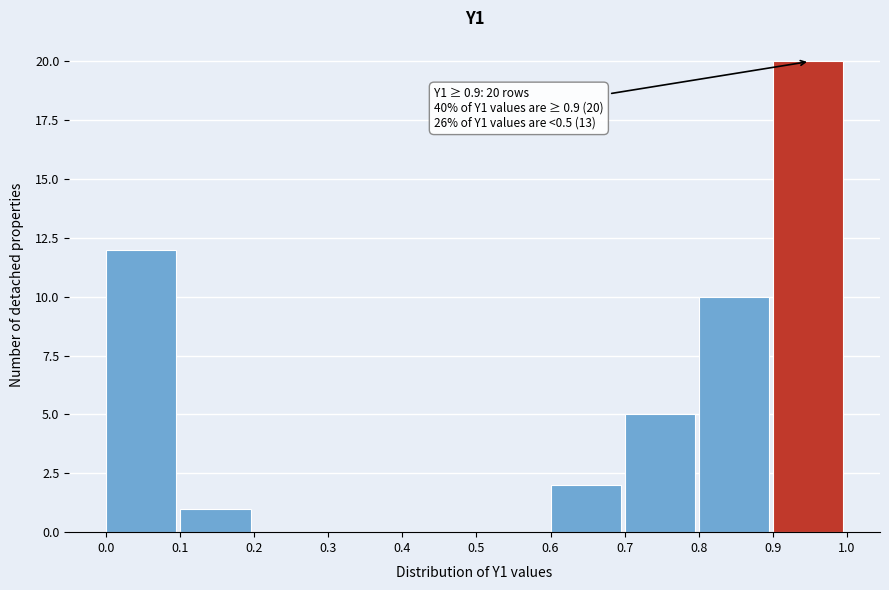

Which range on the x-axis has the tallest bar?

0.9 to 1.0